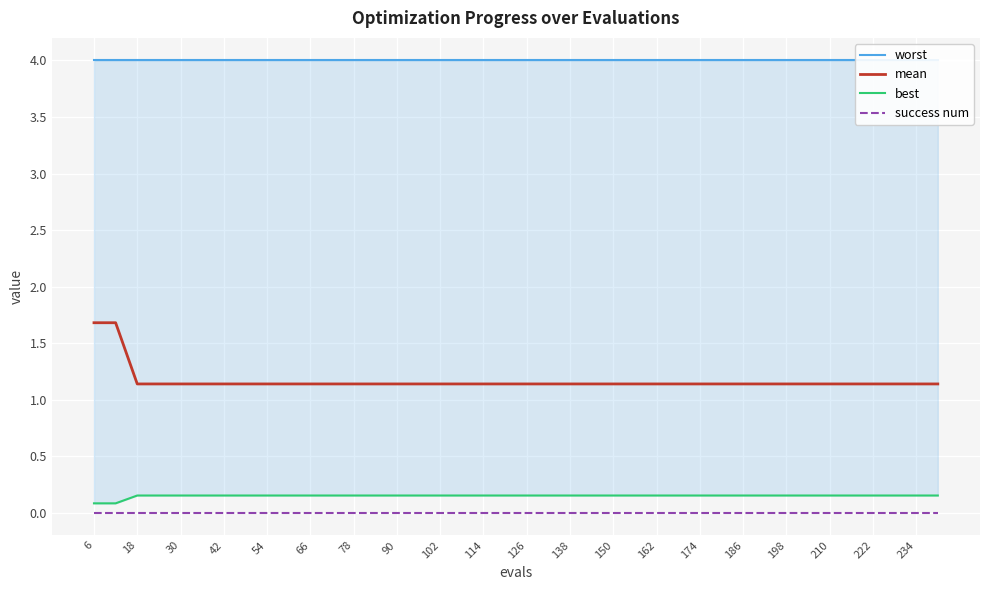

Which series has the widest spread of values?

mean